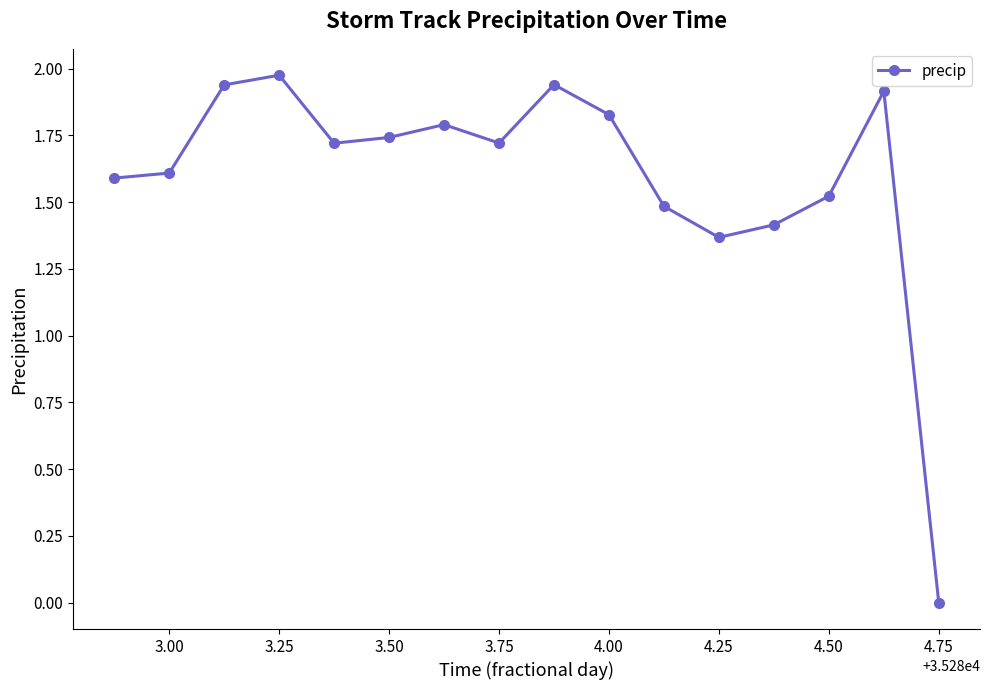

How many data points are above 1?

15